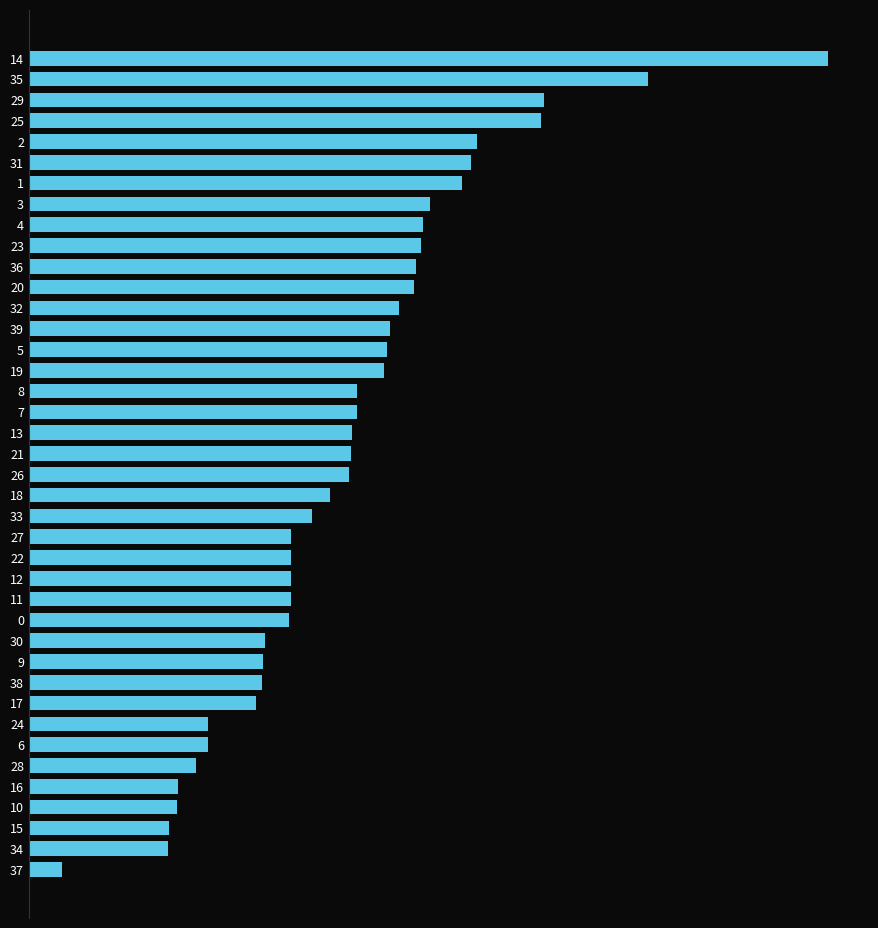

Count the number of data series in this chart.

1